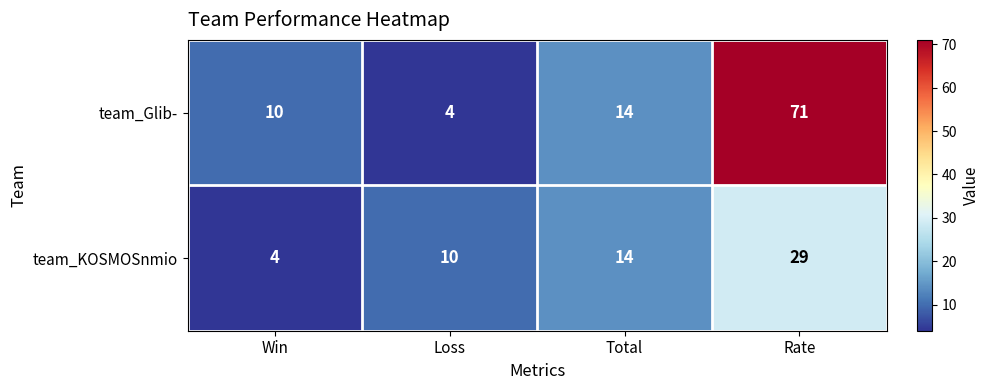

Reading right to left, what are all the values shown in this chart?

team_Glib-: Rate=71	Total=14	Loss=4	Win=10
team_KOSMOSnmio: Rate=29	Total=14	Loss=10	Win=4